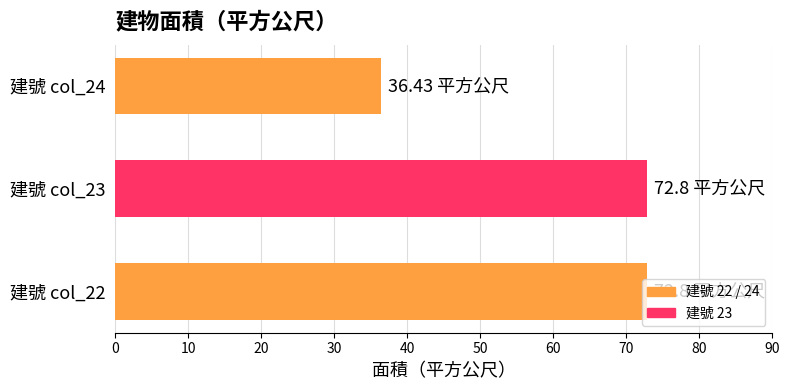

What is the change in value from 建號 col_22 to 建號 col_24?

-36.4